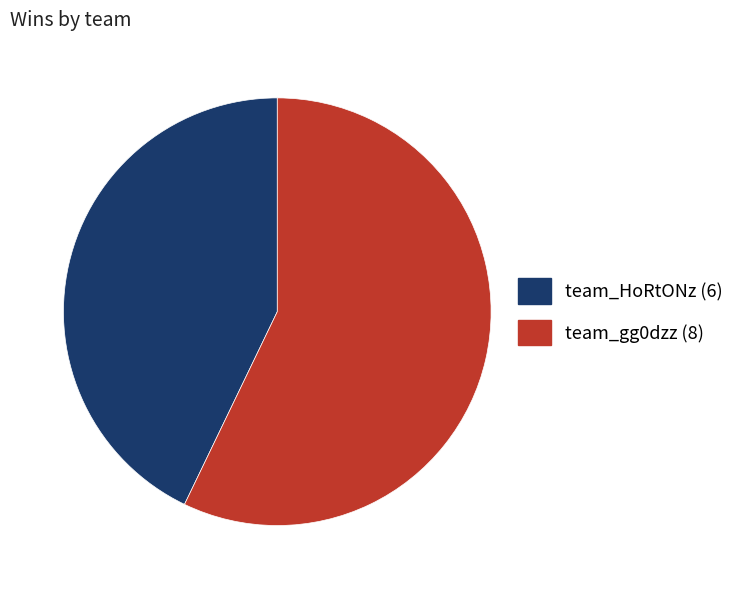

Which category has the smallest portion of the pie?

team_HoRtONz